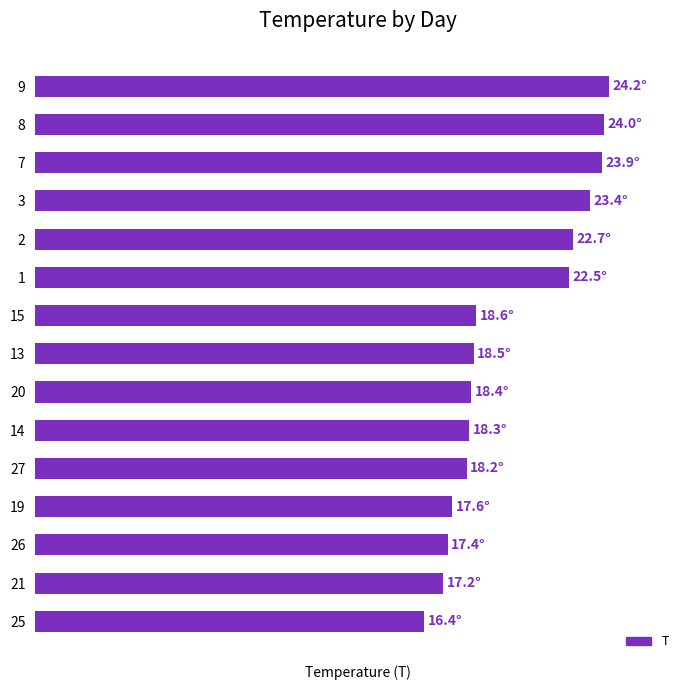

Does the chart contain any negative values?

No